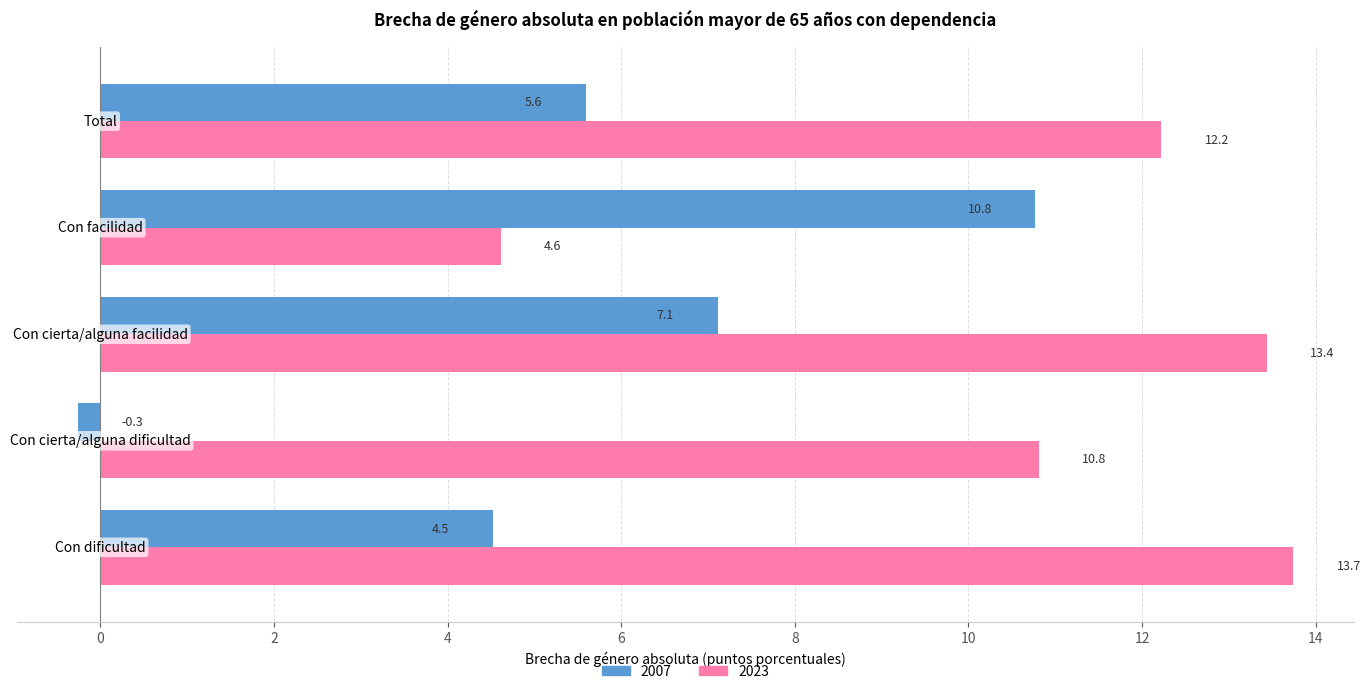

What is the highest value of the 2007 series?

10.8